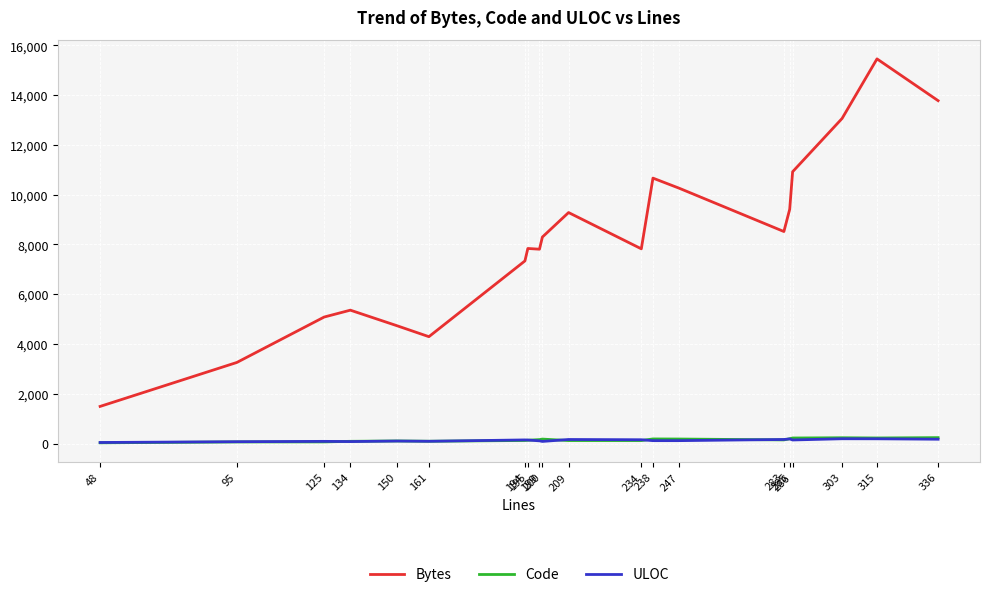

What is the greatest value displayed?

15449